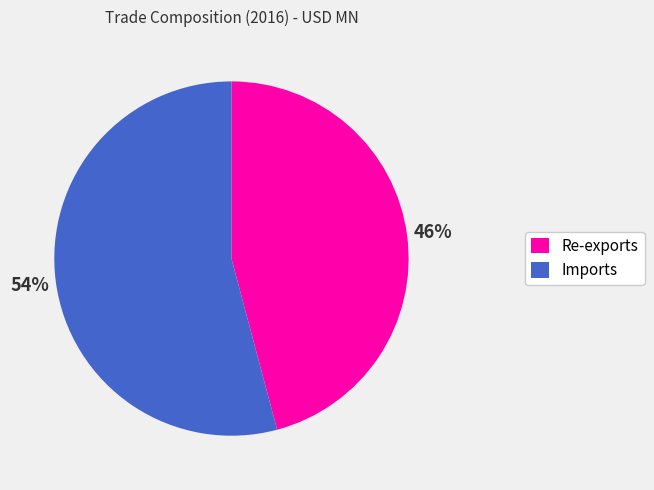

To the nearest percent, what percentage of the pie is Imports?

54%